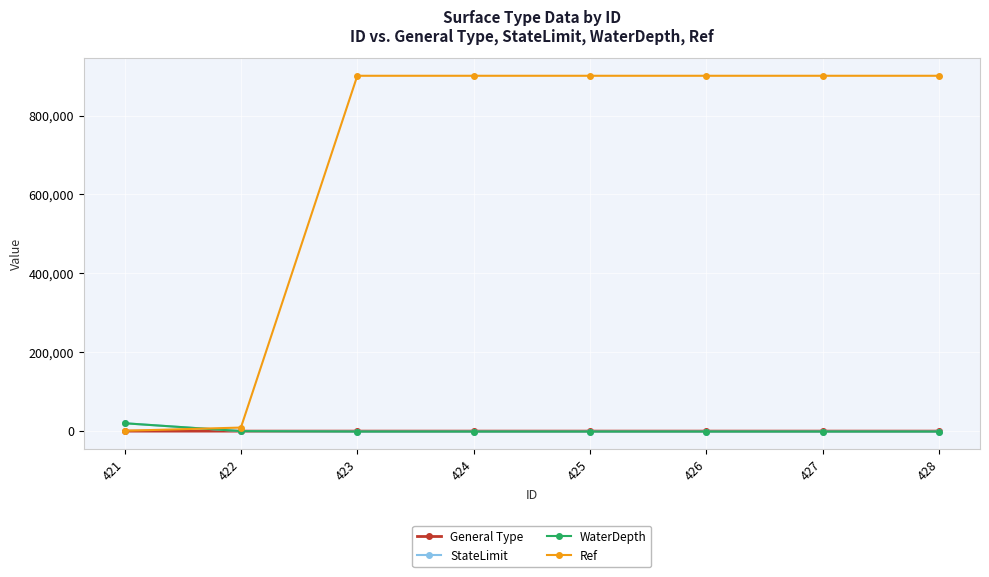

What is the maximum value shown in the chart?

901000